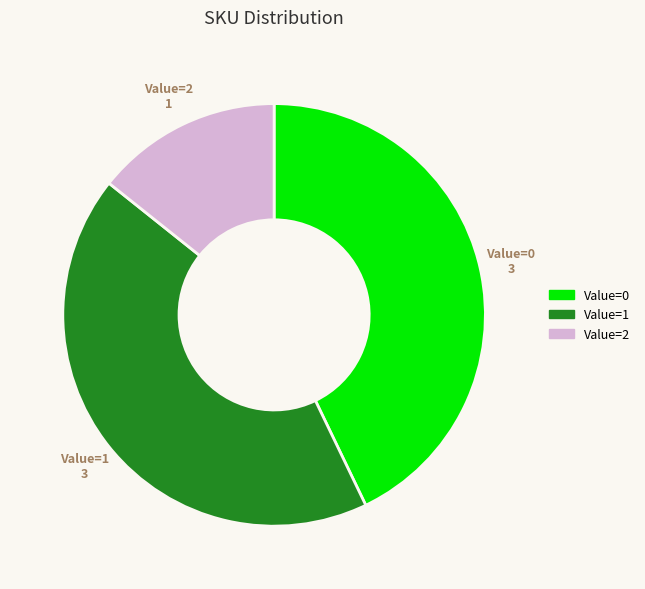

Does any single category account for the majority?

No